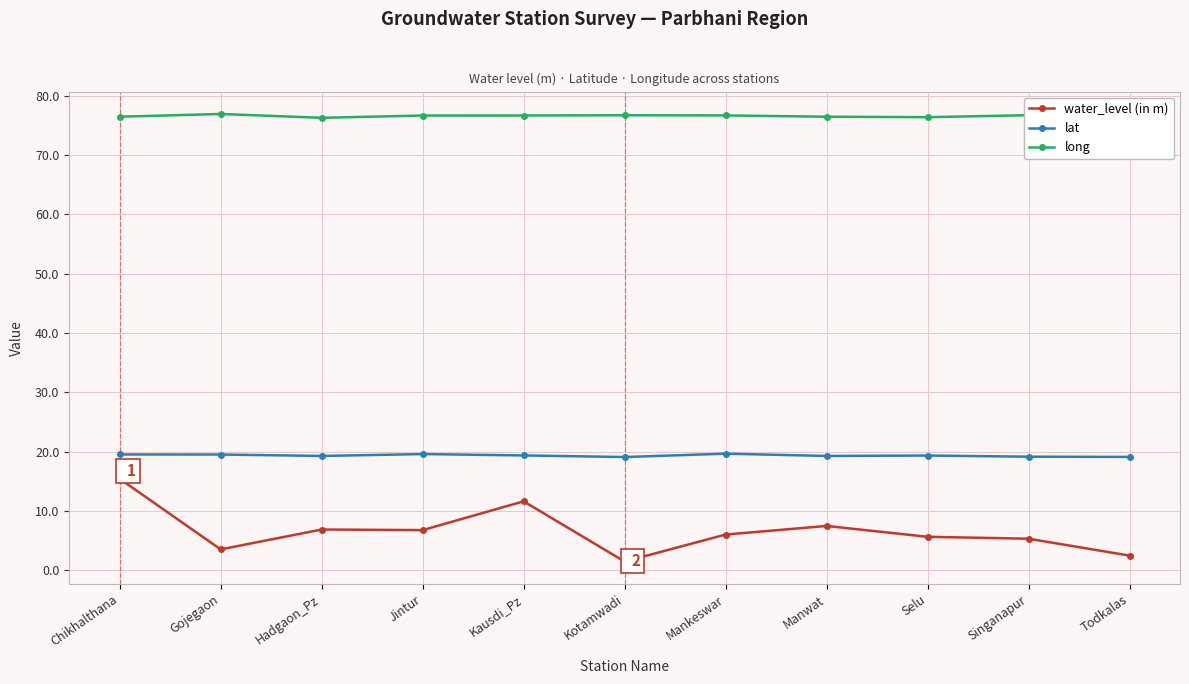

What is the approximate value of long at Manwat?

76.5